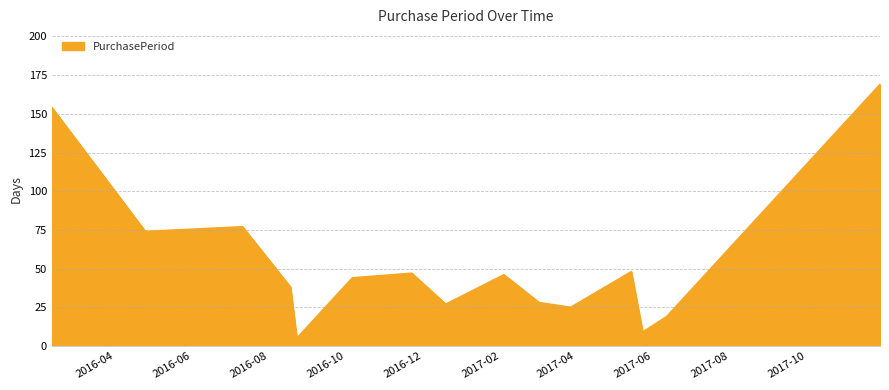

What is the smallest value displayed?

5